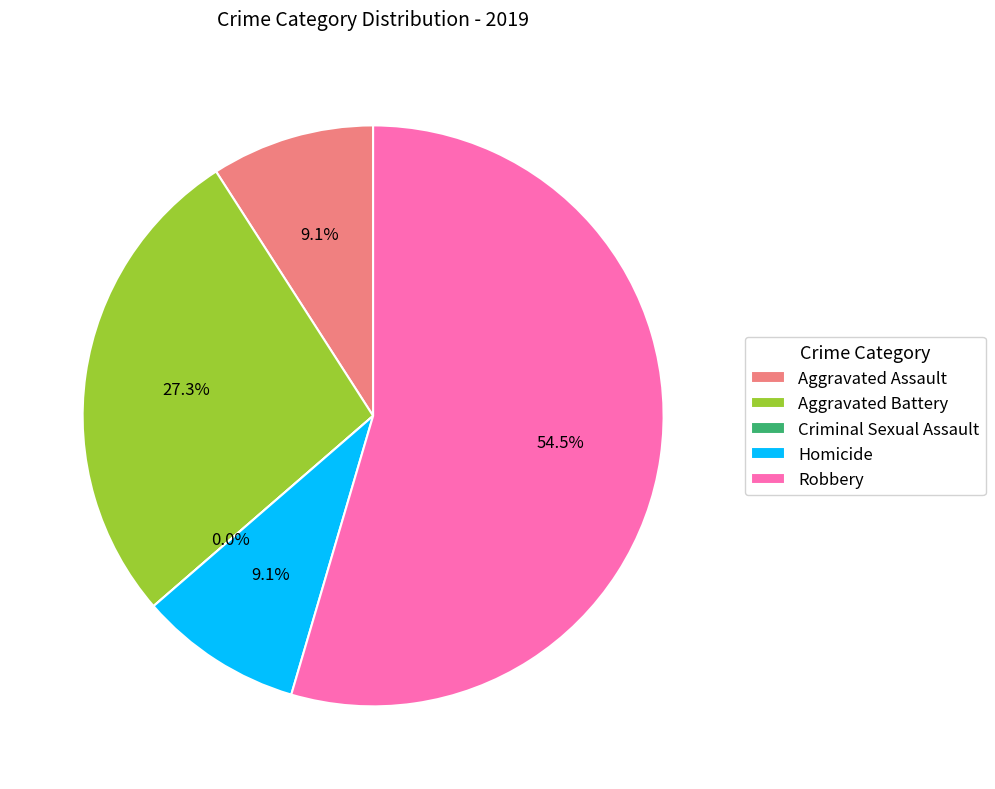

What is the ratio of the value at Aggravated Assault to the value at Aggravated Battery?

0.3